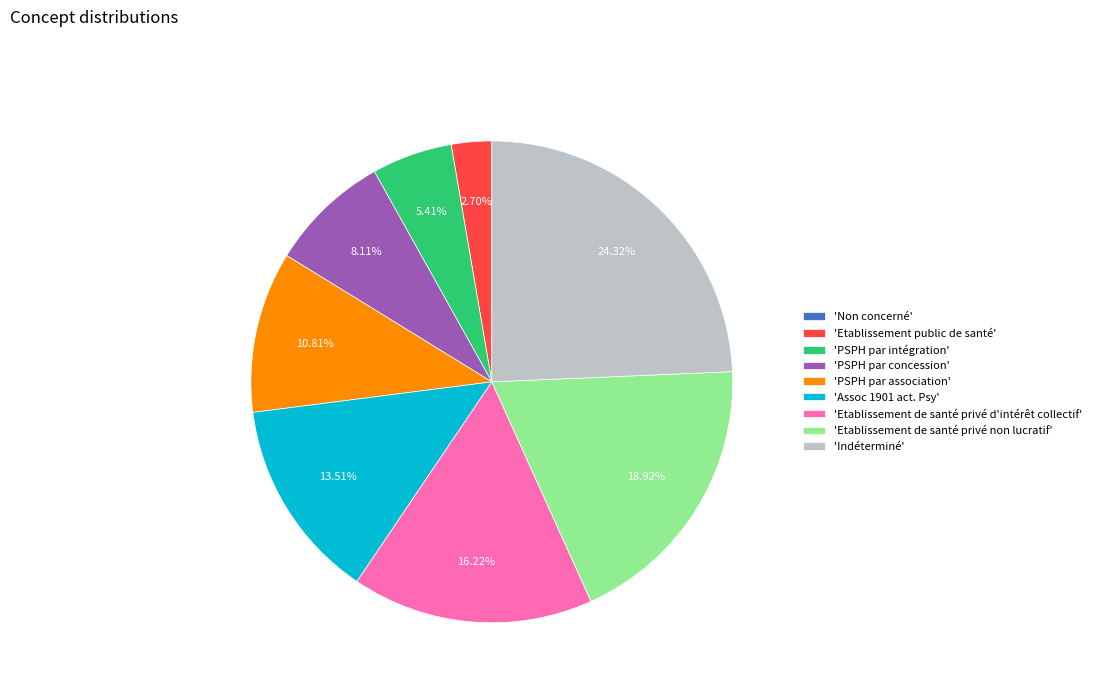

Which slice is the largest?

'Indéterminé'